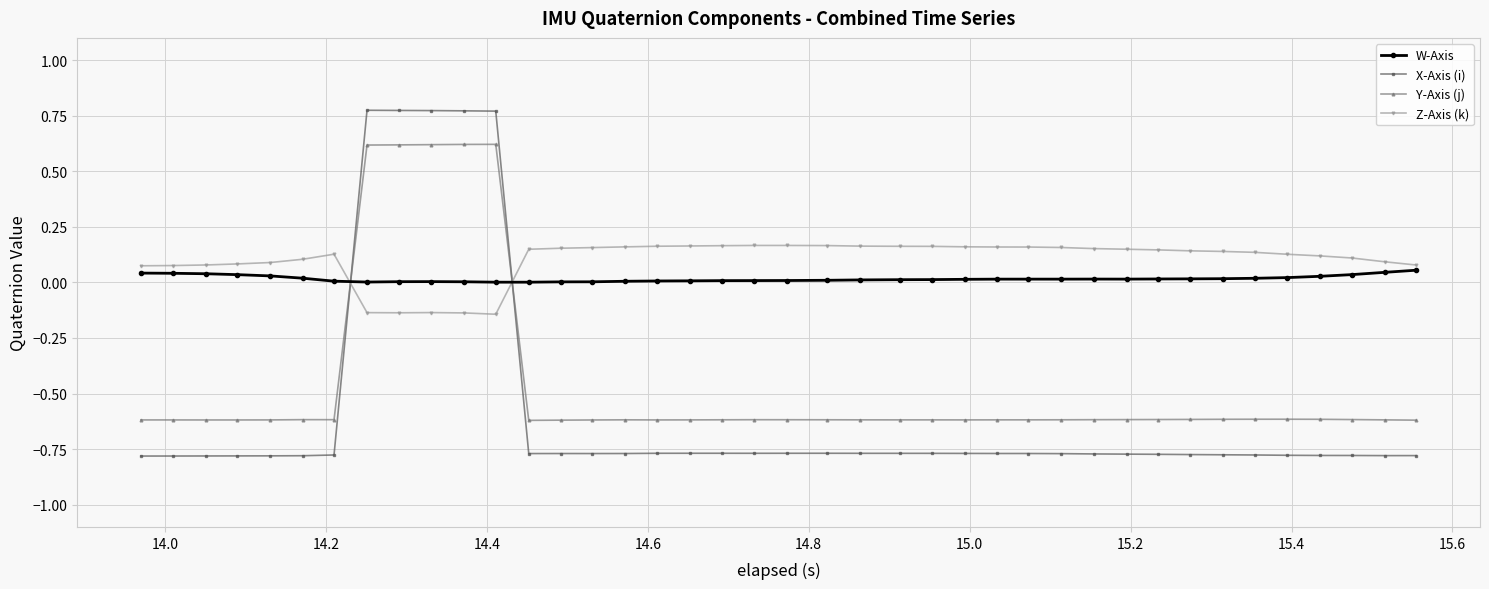

What is the maximum value for Y-Axis (j)?

0.6